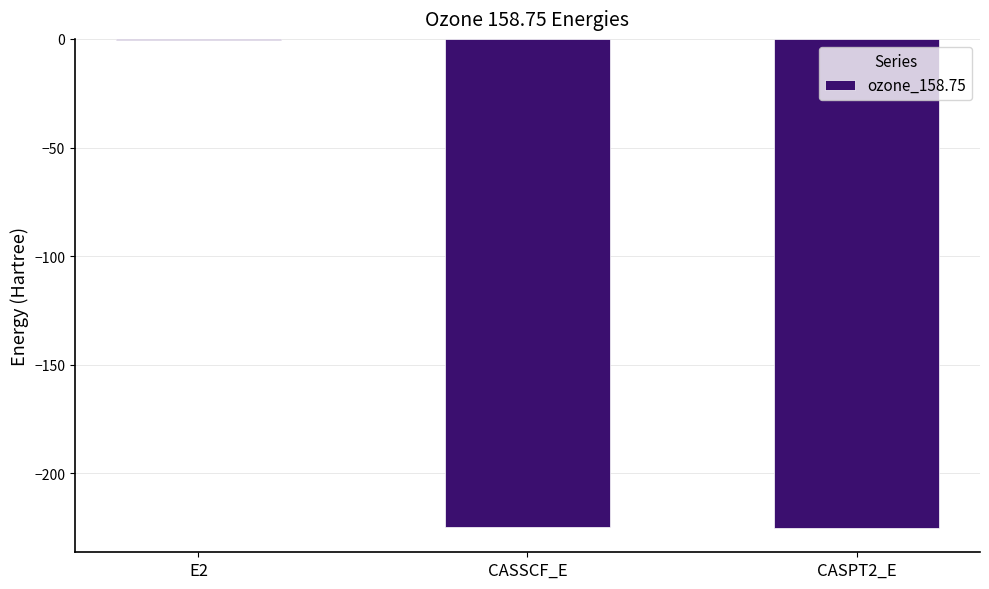

What is the greatest value displayed?

-0.5